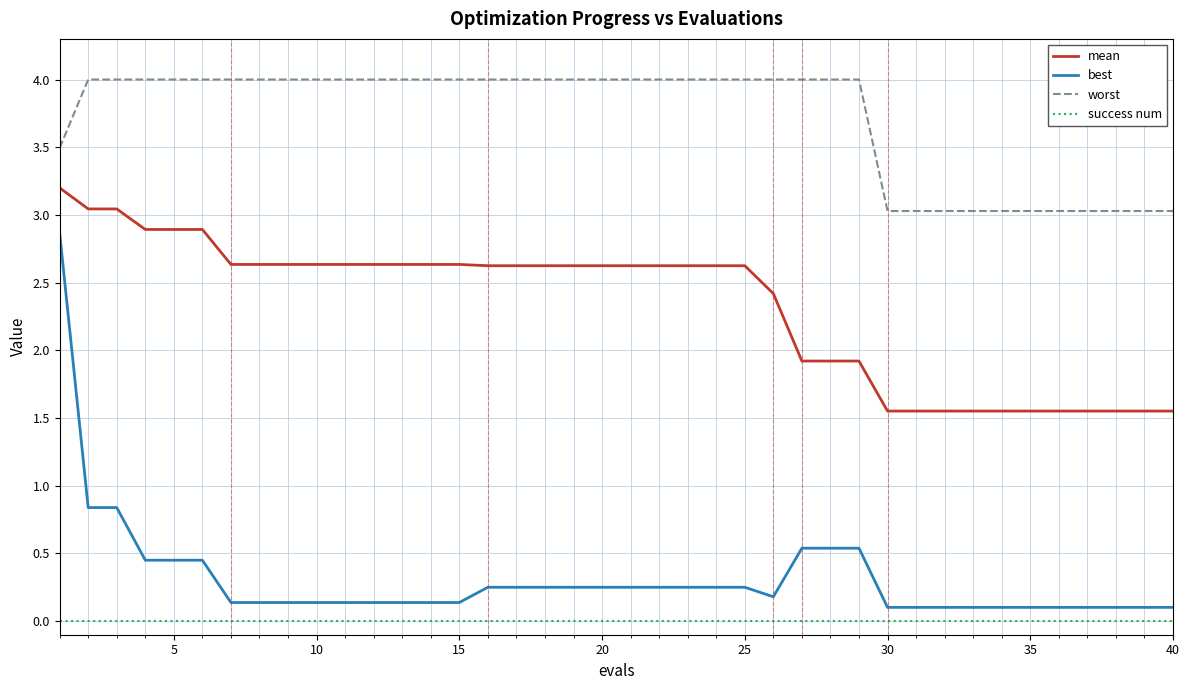

What is the difference between the maximum and minimum values in the worst series?

1.0